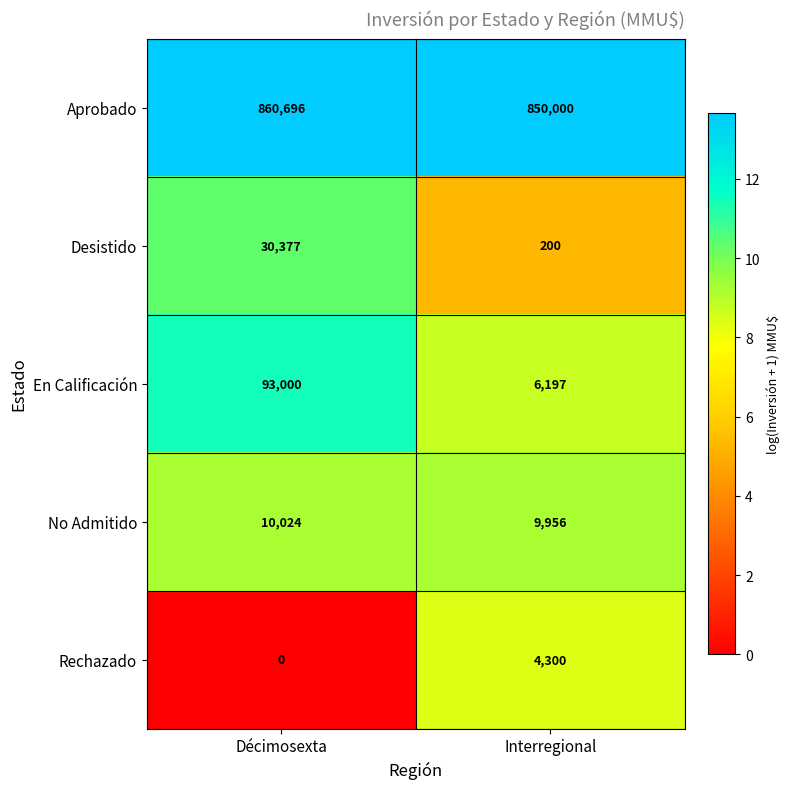

Is it true that Desistido equals 200 at Interregional?

True